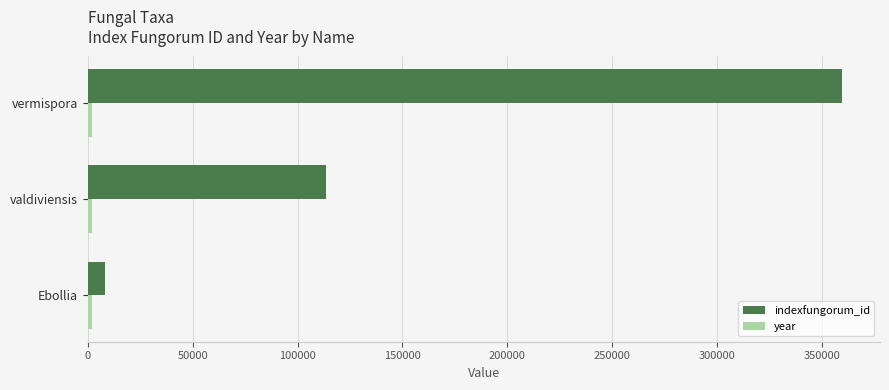

At which label does indexfungorum_id reach its peak?

vermispora